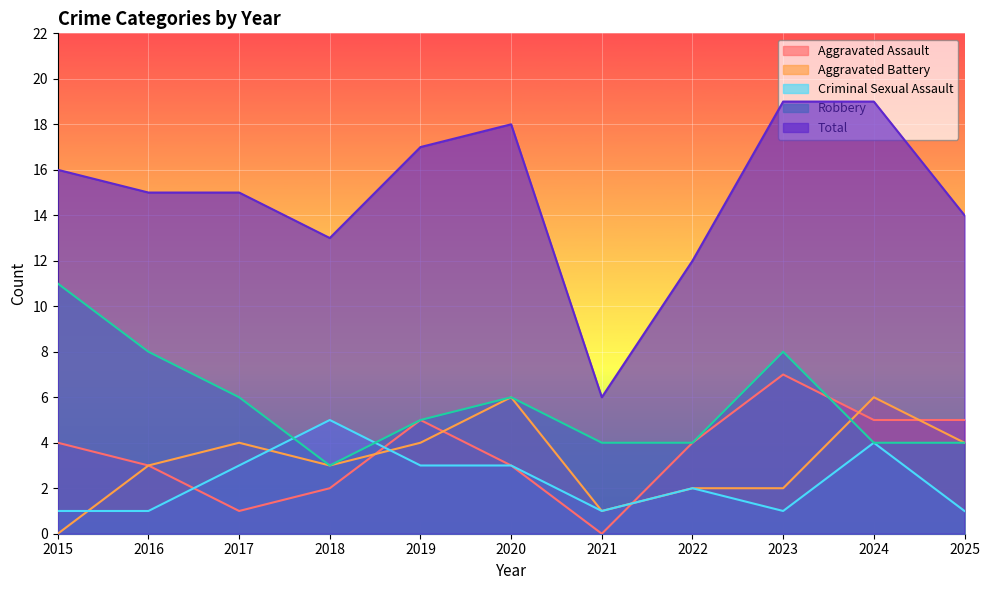

True or false: Total and Aggravated Assault cross at least once.

False